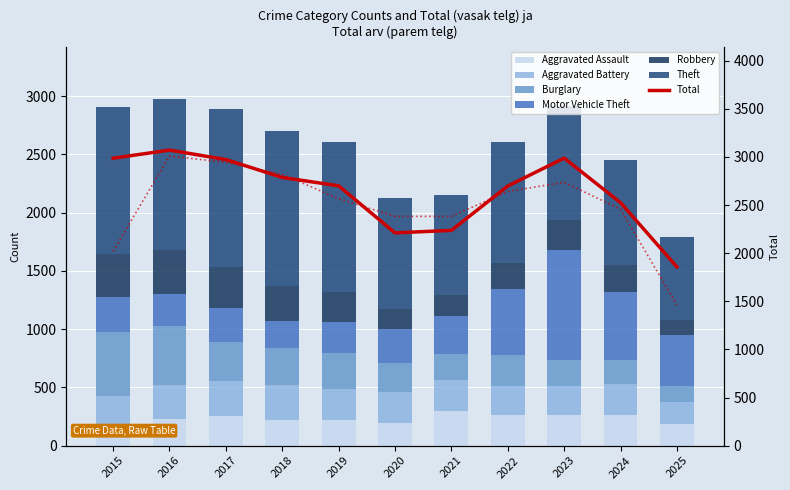

Which has a higher value, 2025 or 2019?

2019